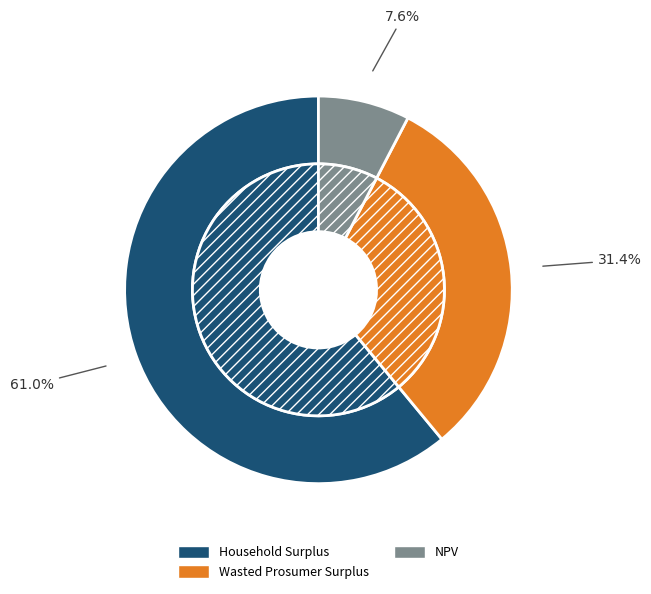

Count the number of slices in the pie.

3